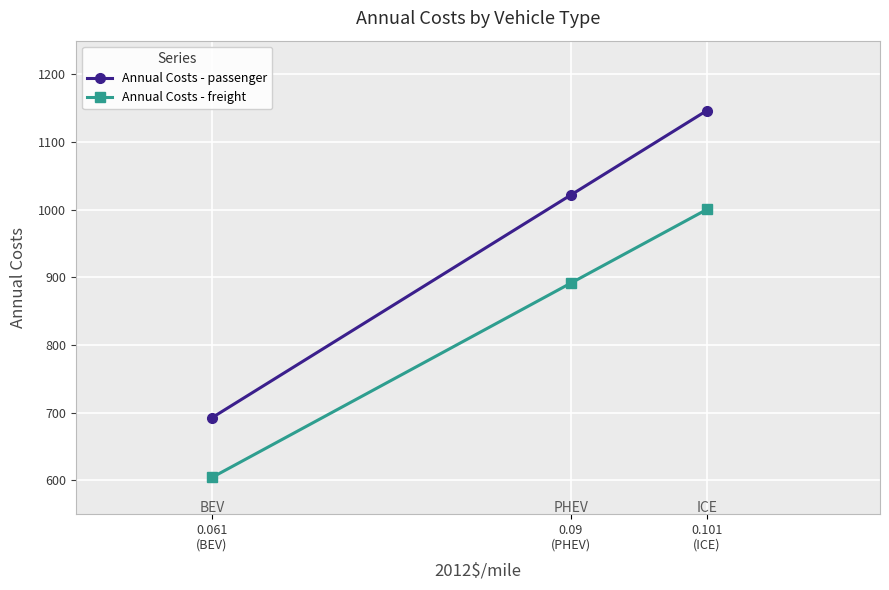

At how many categories does at least one series exceed 797?

2